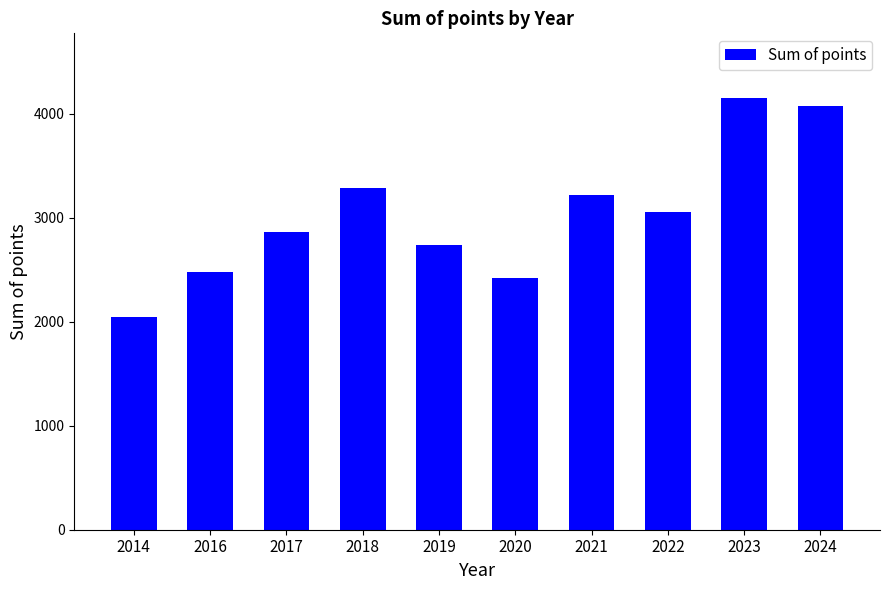

How many data points are less than 3059?

5